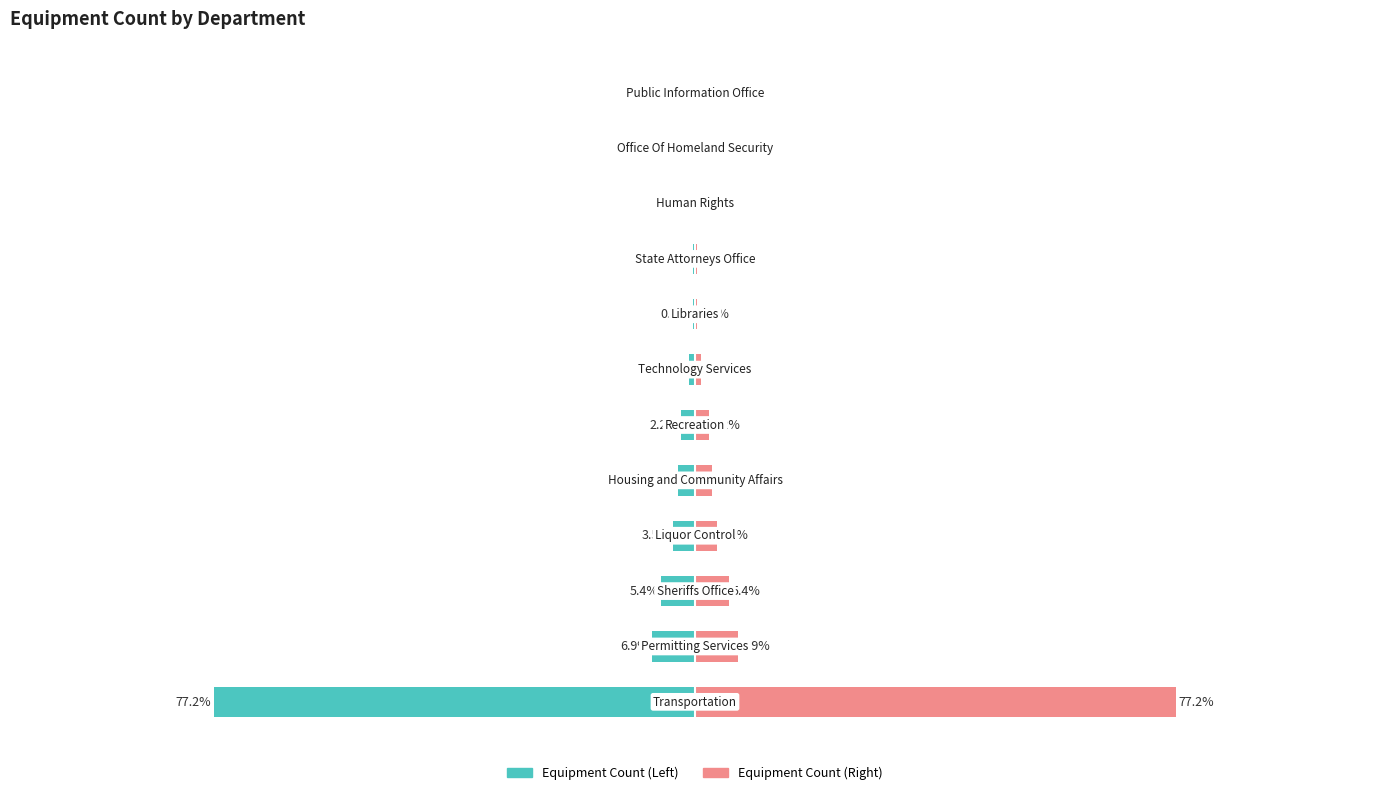

The chart shows a value of -0.2 at 10. True or false?

False